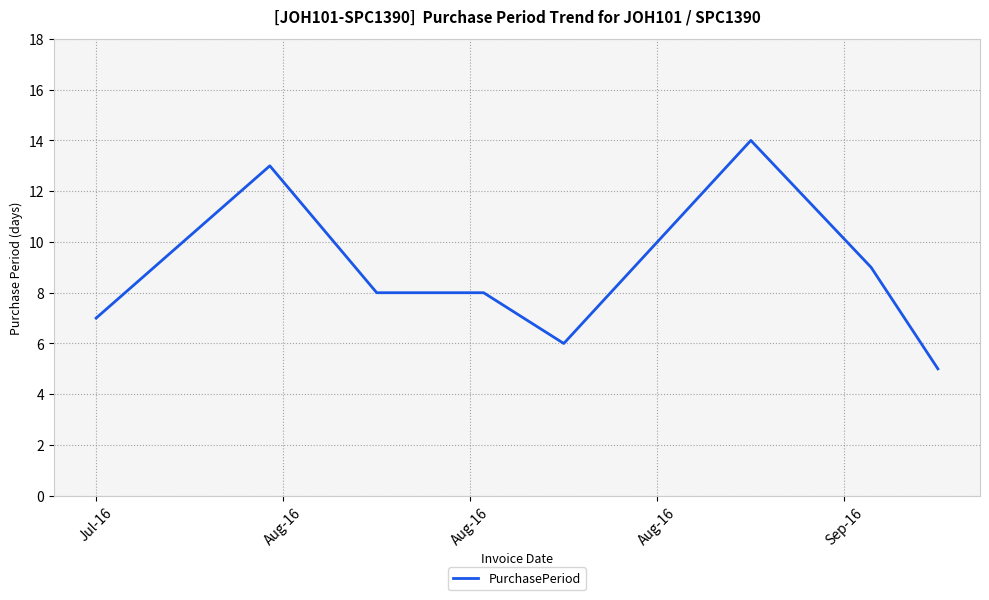

What is the minimum value shown in the chart?

5